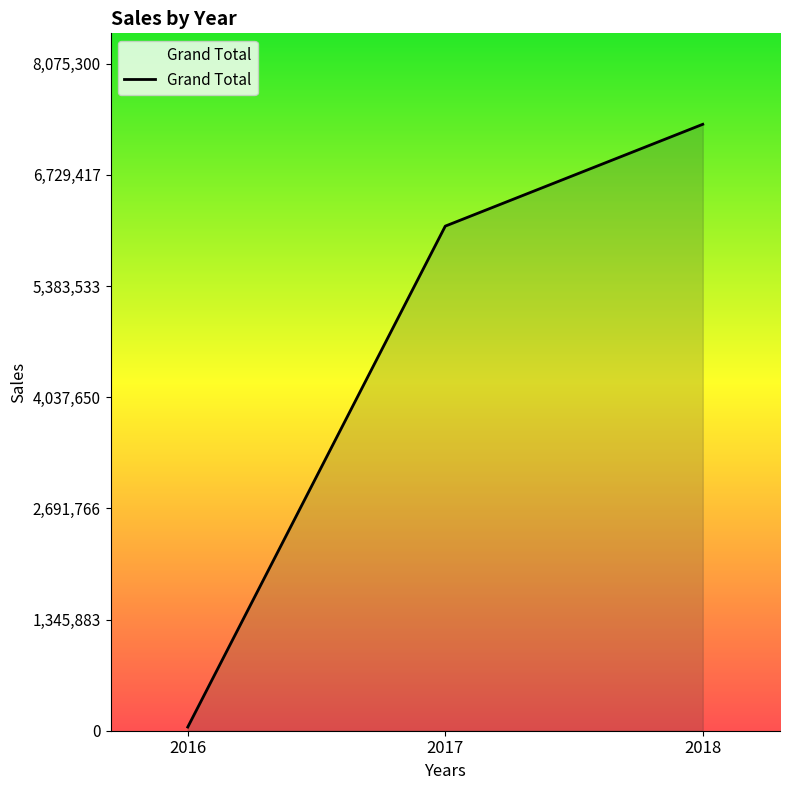

Does the chart have visible grid lines?

No